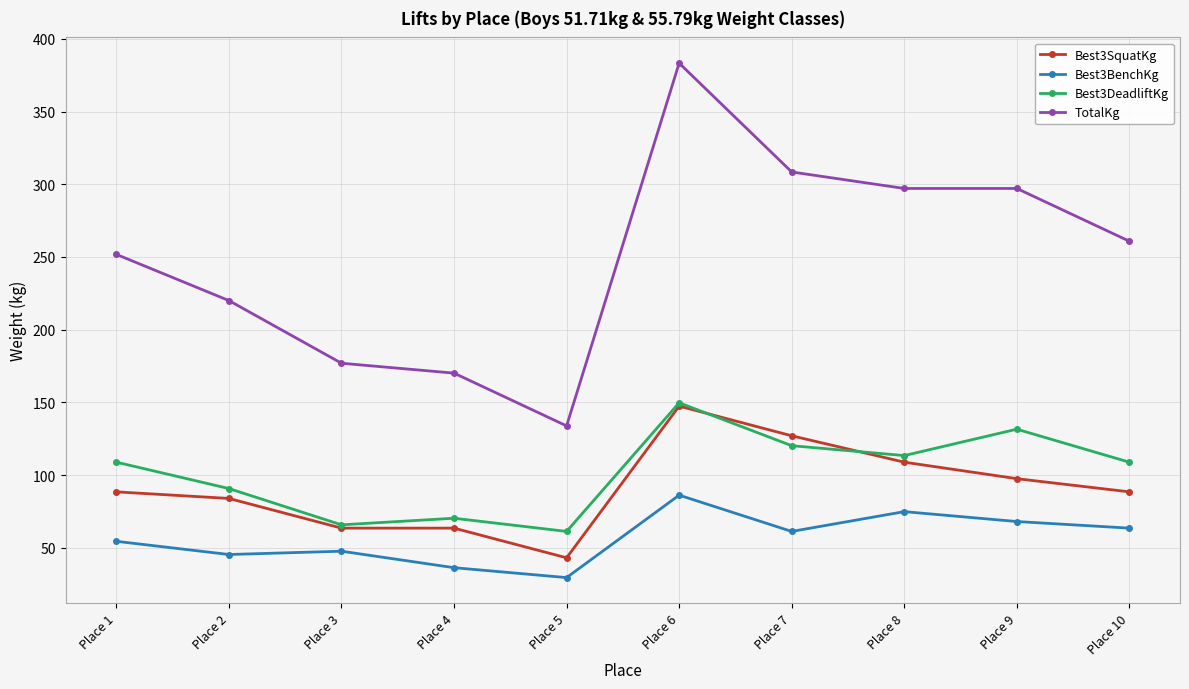

True or false: Best3BenchKg and Best3SquatKg intersect in this chart.

False